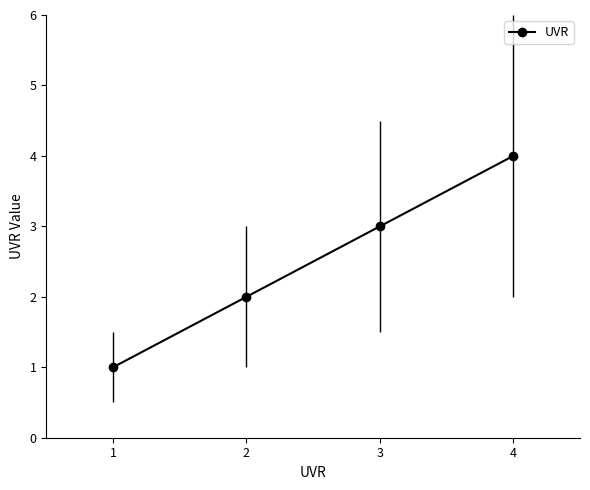

List the labels in order of value, largest first.

4, 3, 2, 1